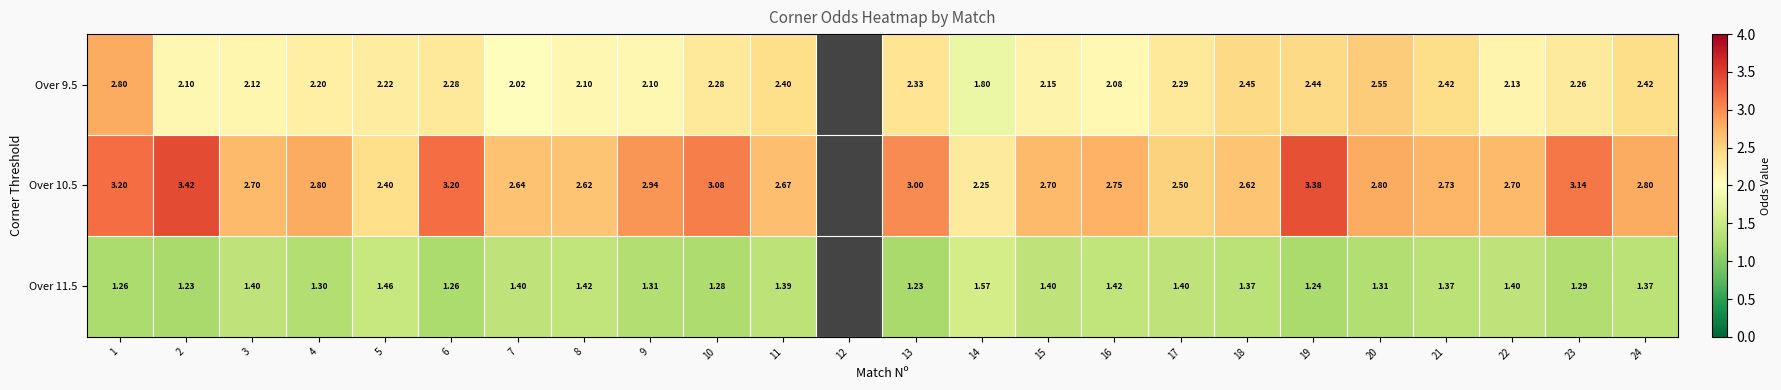

At which category does the chart reach its peak across all series?

2